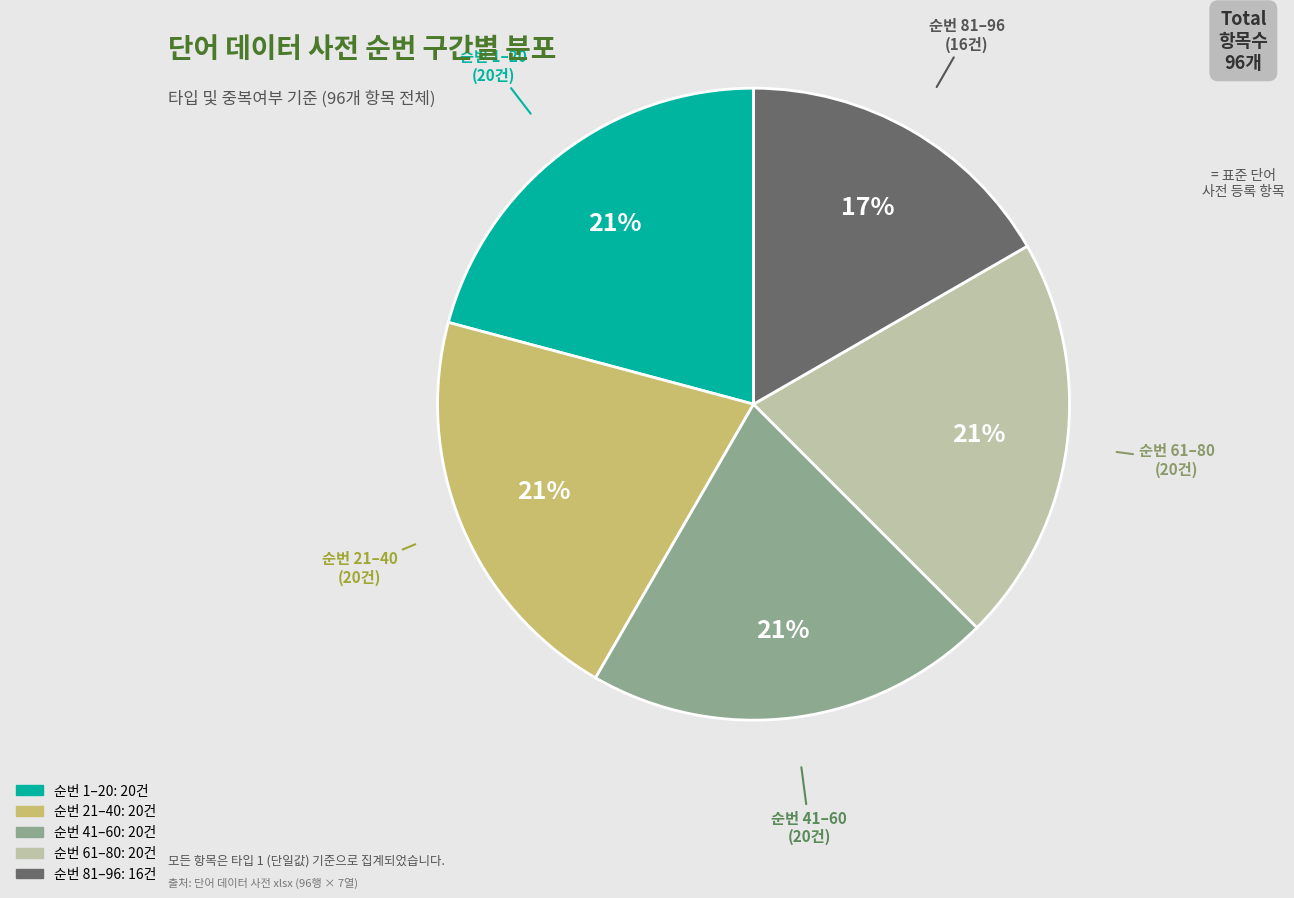

Does any single category account for the majority?

No